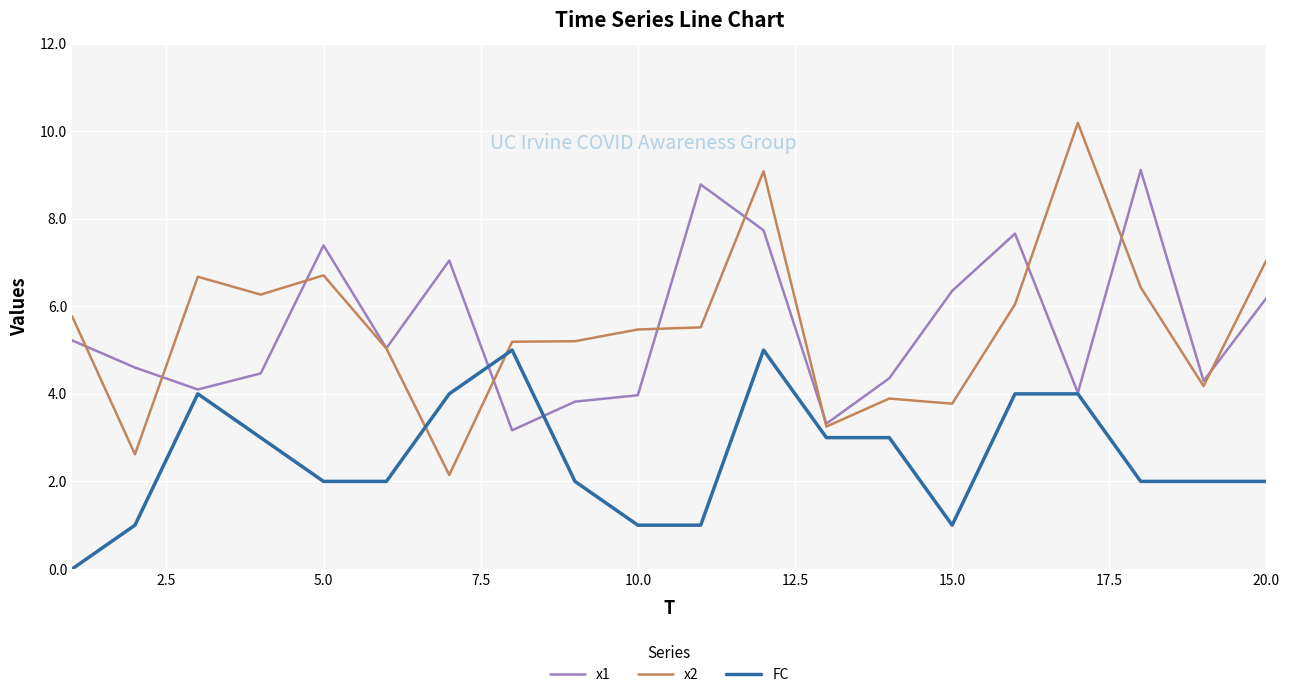

Which series has the largest range (max minus min)?

x2